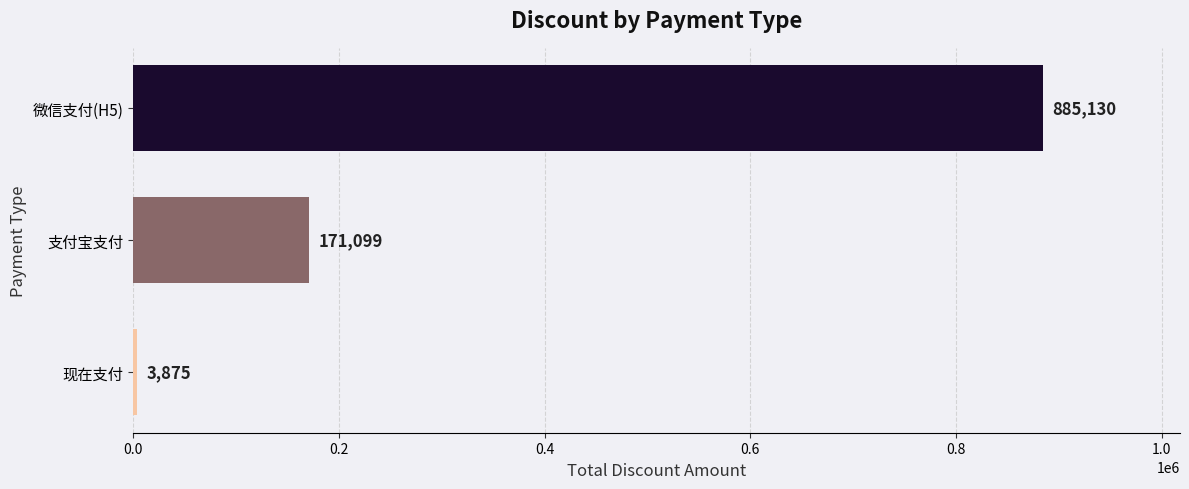

Rank the categories by value from highest to lowest.

微信支付(H5), 支付宝支付, 现在支付